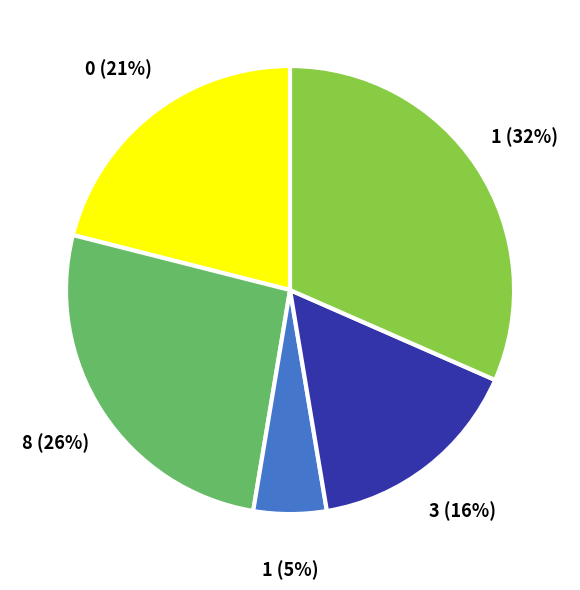

To the nearest percent, what is the average slice percentage?

20%